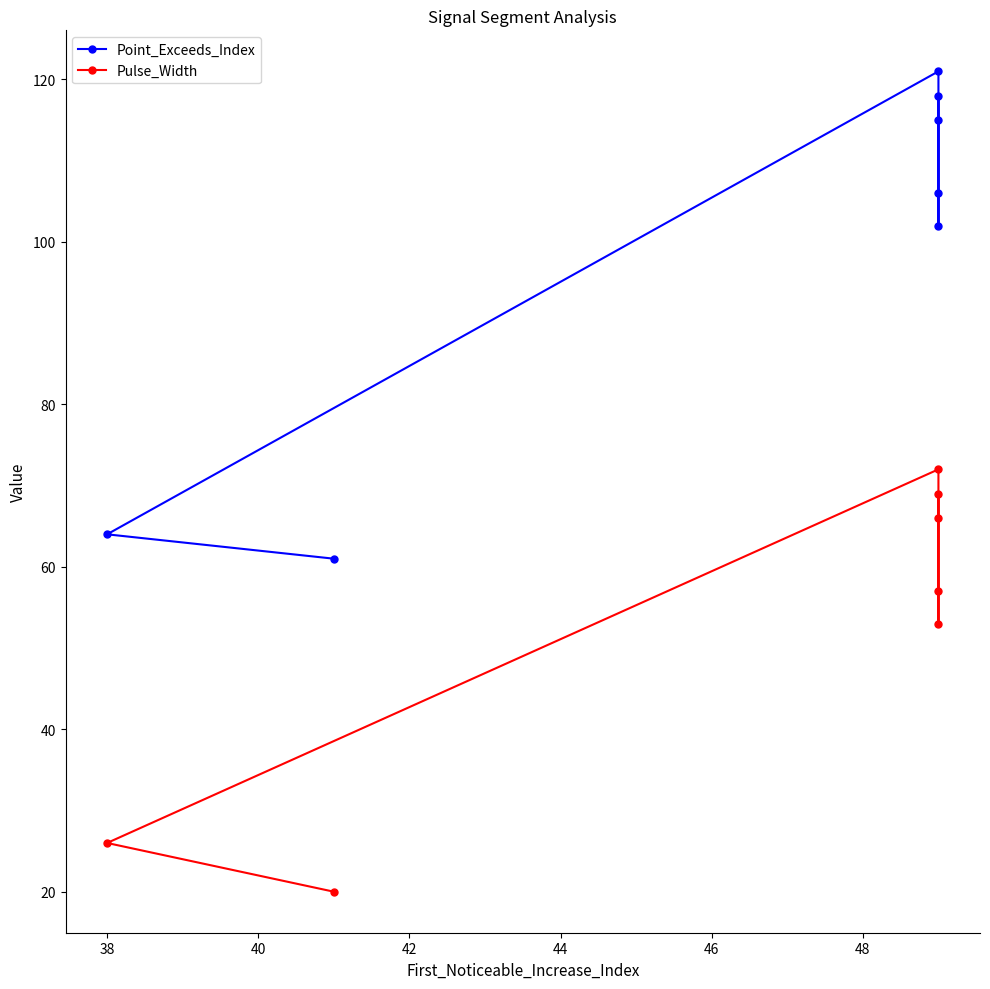

Which series has the widest spread of values?

Point_Exceeds_Index